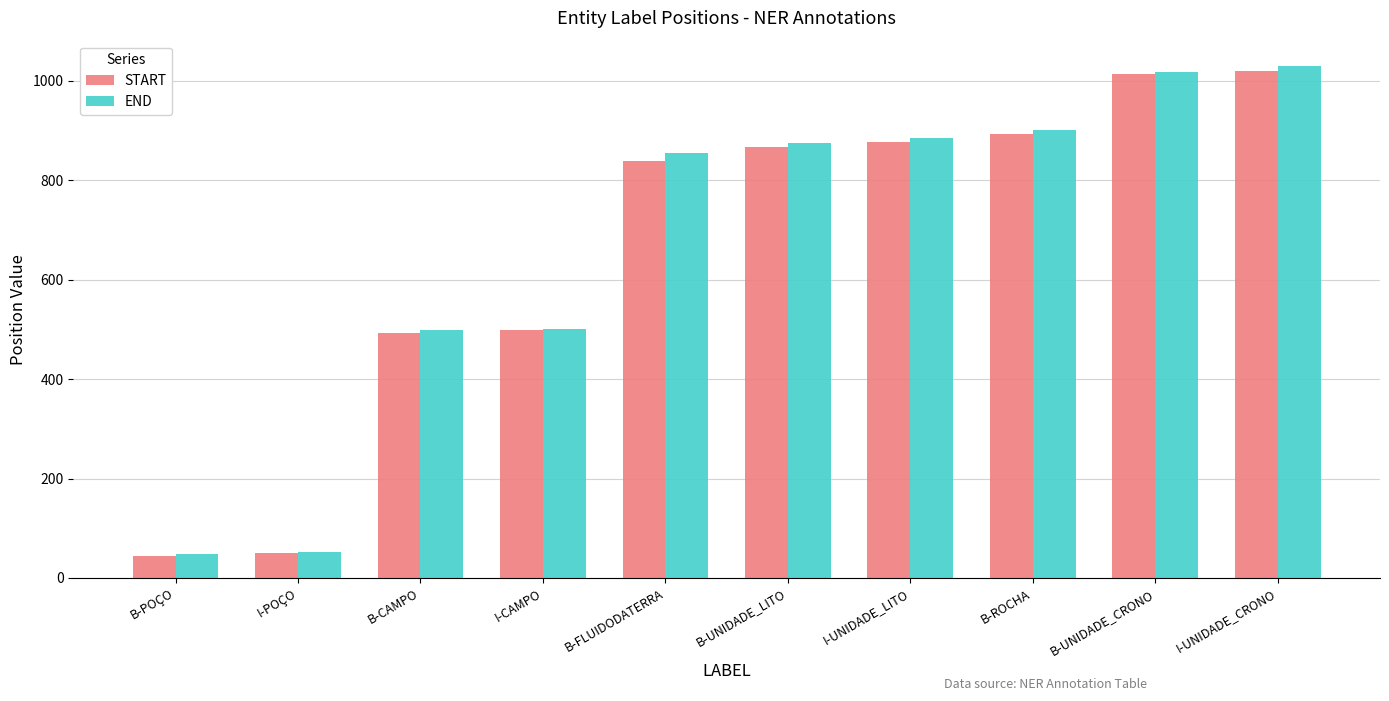

What is the lowest value of the START series?

45